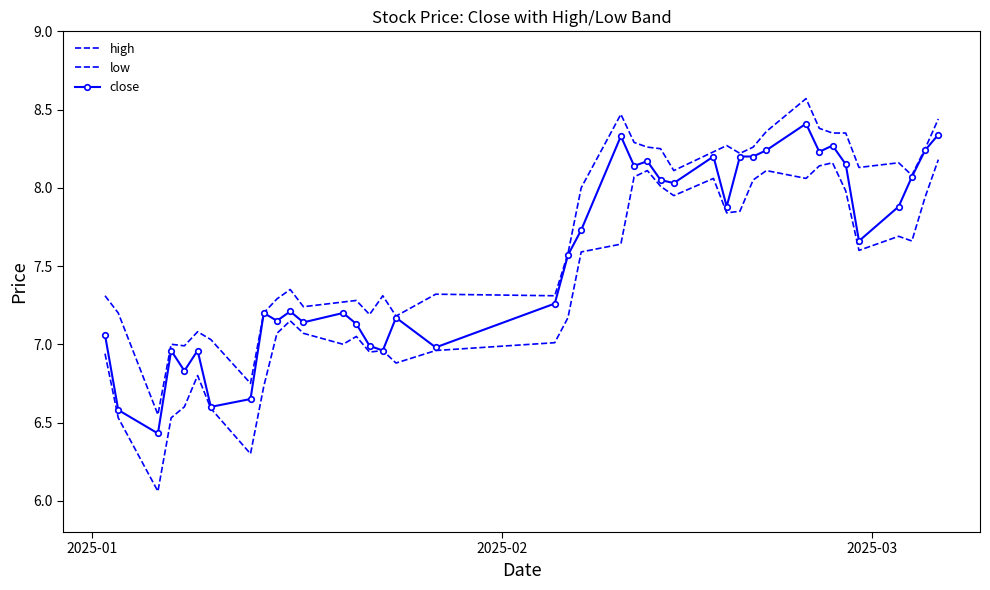

True or false: high and close cross at least once.

False